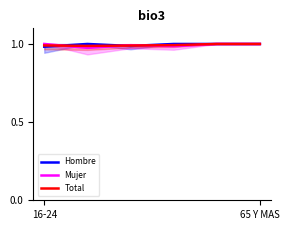

Is it true that Hombre equals 1.4 at 16-24?

False